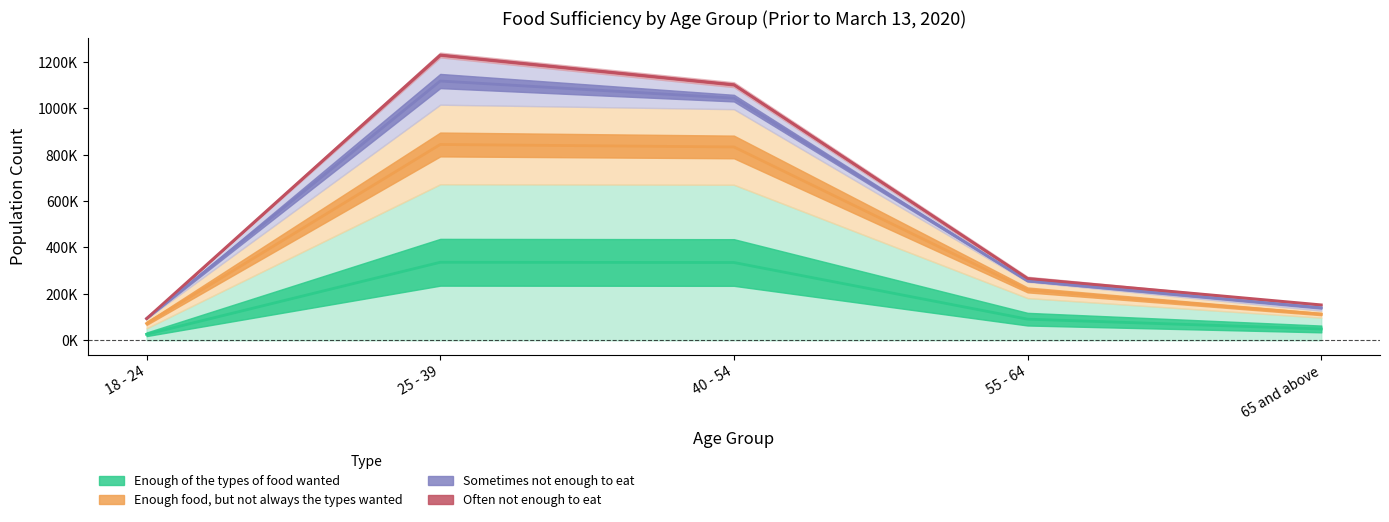

What is the difference between the second highest and minimum values in the Enough food, but not always the types wanted series?

950394.5